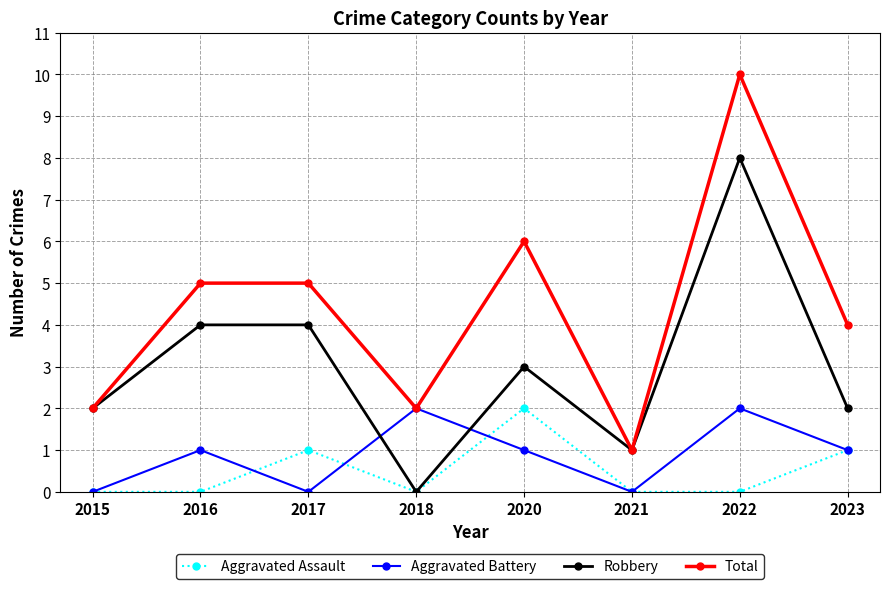

True or false: Robbery and Aggravated Battery cross at least once.

True